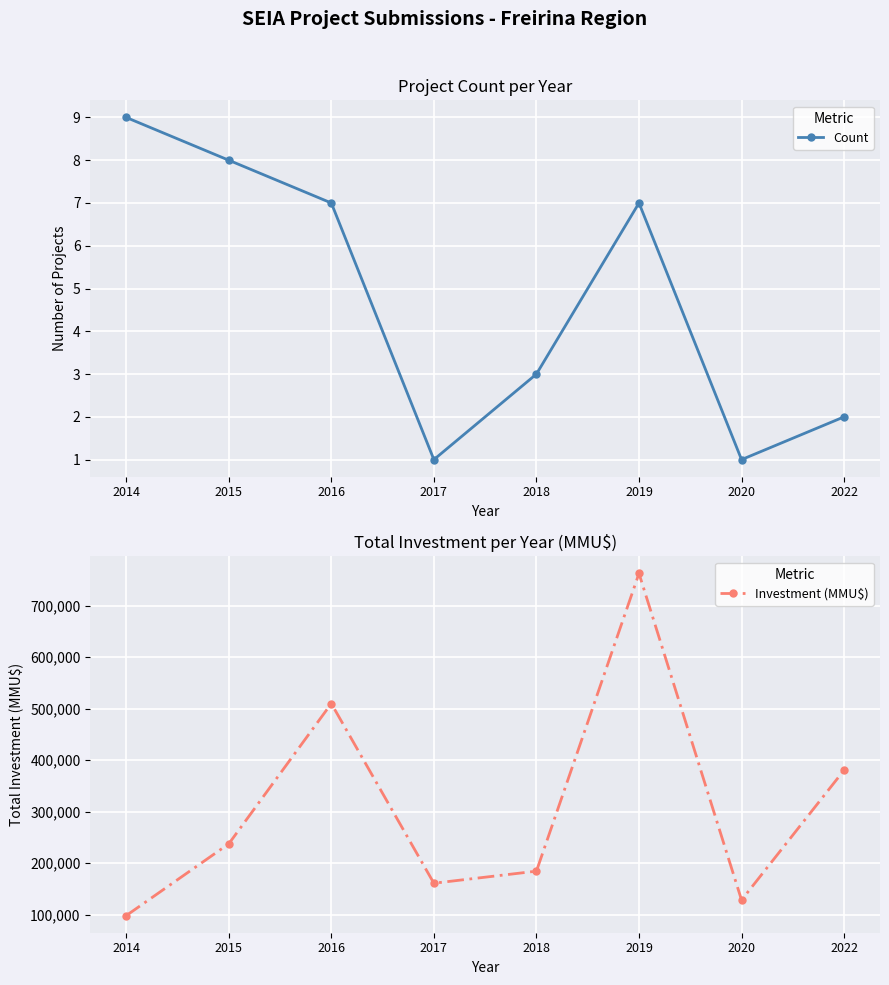

Reading left to right, what are all the values shown in this chart?

Count: 9	8	7	1	3	7	1	2
Investment (MMU$): 98128	237438	509850	161000	184440	762380	128380	380550